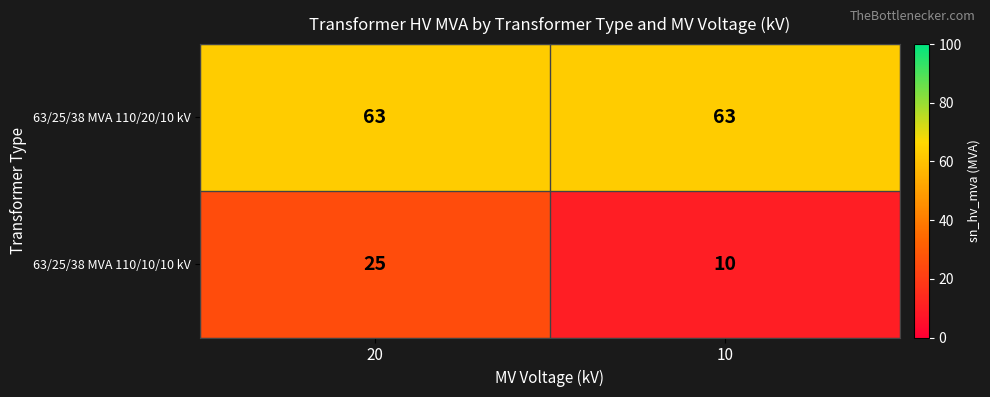

List the series in order of their overall mean, highest first.

63/25/38 MVA 110/20/10 kV, 63/25/38 MVA 110/10/10 kV